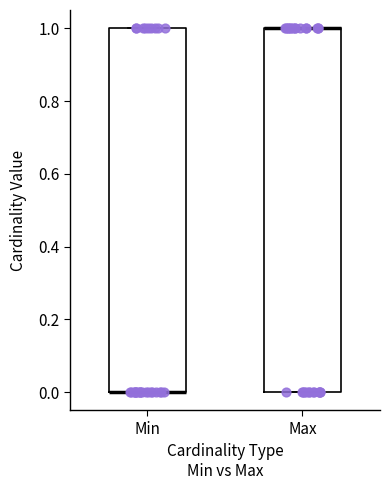

Reading left to right, read every box against the y-axis: the position of its median line, the range the box covers, and the ends of its whiskers. The values are not printed on the chart, so give them approximately, as read against the axis.

Min: median 0 (drawn on the box's lower edge), box 0 to 1, whiskers 0 to 1
Max: median 1 (drawn on the box's upper edge), box 0 to 1, whiskers 0 to 1